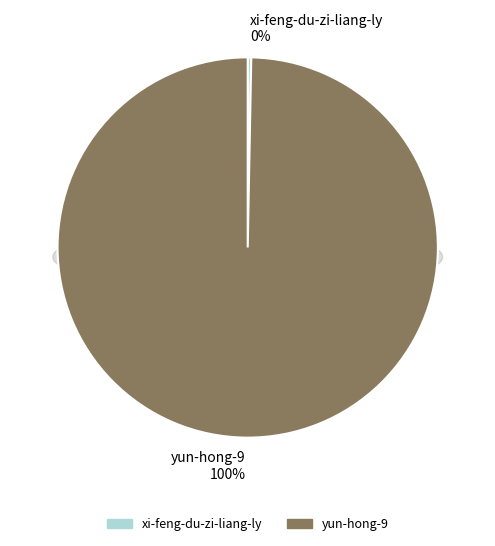

Is xi-feng-du-zi-liang-ly the majority of the pie?

No